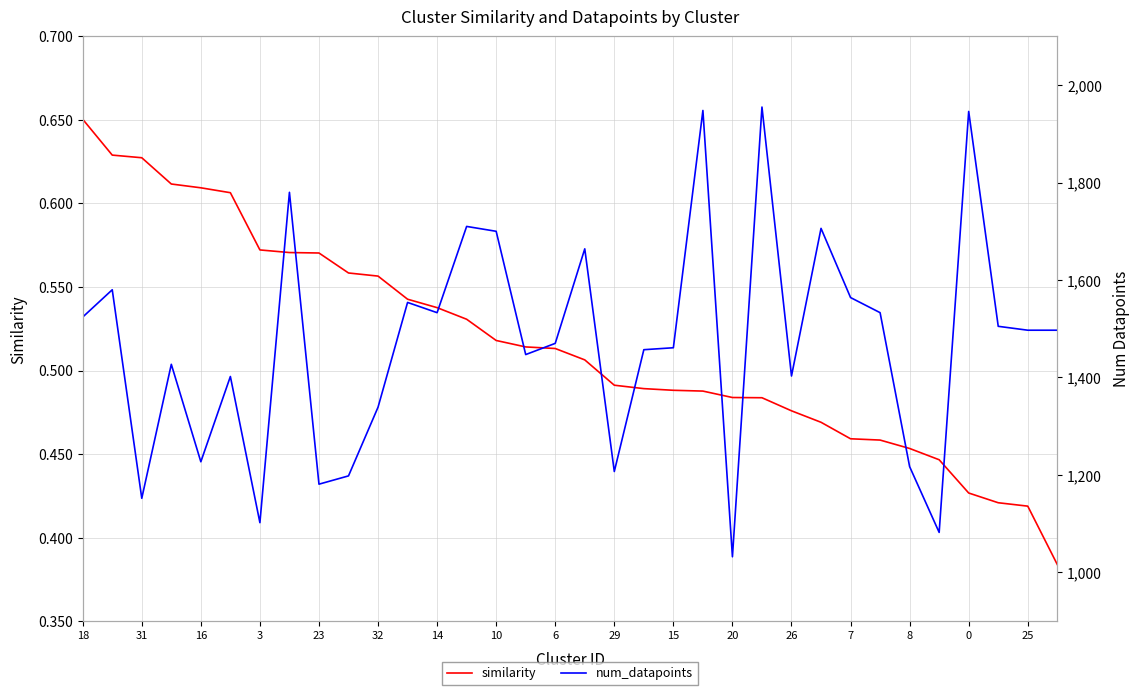

Reading left to right, list all the values displayed in this chart.

similarity: 0.7	0.6	0.6	0.6	0.6	0.6	0.6	0.6	0.6	0.6	0.6	0.5	0.5	0.5	0.5	0.5	0.5	0.5	0.5	0.5	0.5	0.5	0.5	0.5	0.5	0.5	0.5	0.5	0.5	0.4	0.4	0.4	0.4	0.4
num_datapoints: 1524.0	1580.0	1152.0	1427.0	1227.0	1402.0	1102.0	1780.0	1181.0	1198.0	1339.0	1554.0	1533.0	1710.0	1700.0	1447.0	1470.0	1664.0	1207.0	1457.0	1461.0	1948.0	1032.0	1955.0	1403.0	1706.0	1564.0	1533.0	1217.0	1082.0	1946.0	1505.0	1497.0	1497.0